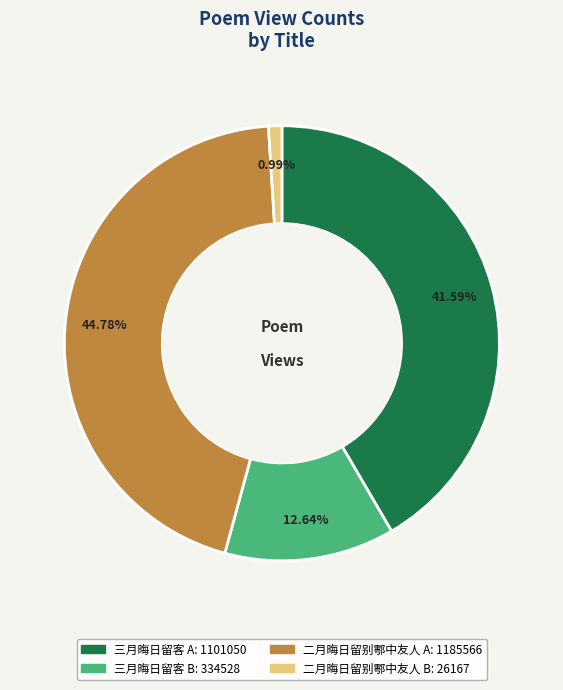

Is there a majority slice in this chart?

No